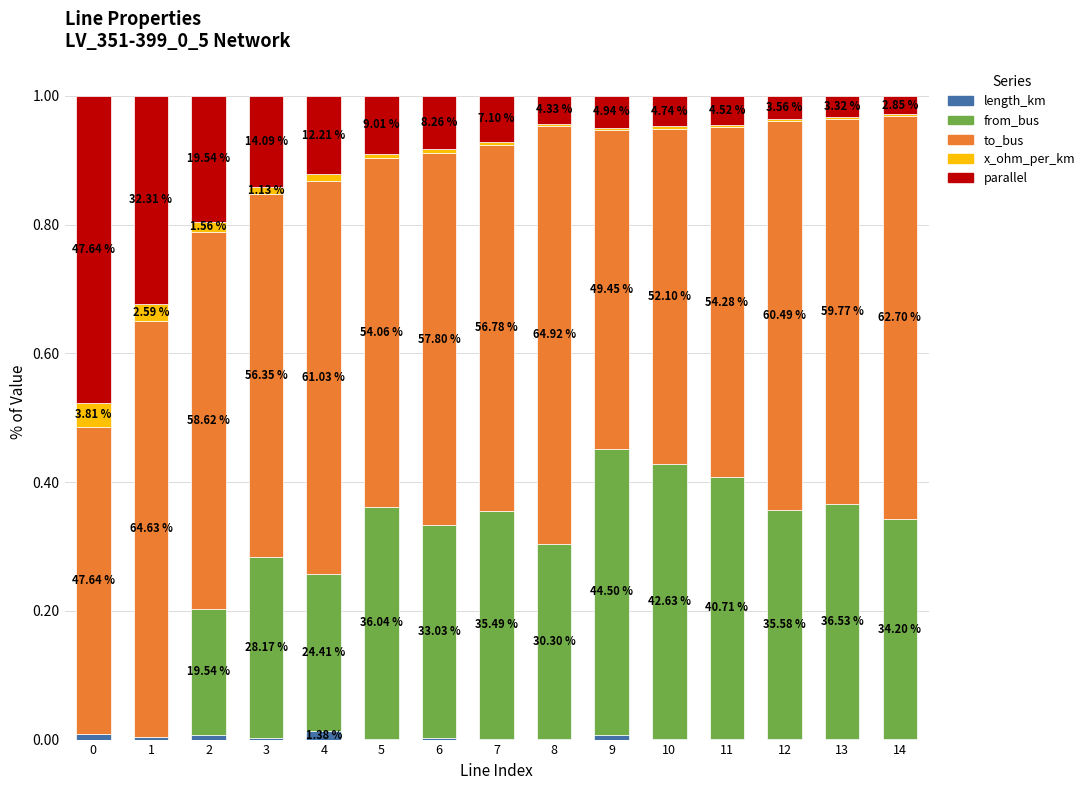

What are all the series names shown in the legend?

length_km, from_bus, to_bus, x_ohm_per_km, parallel